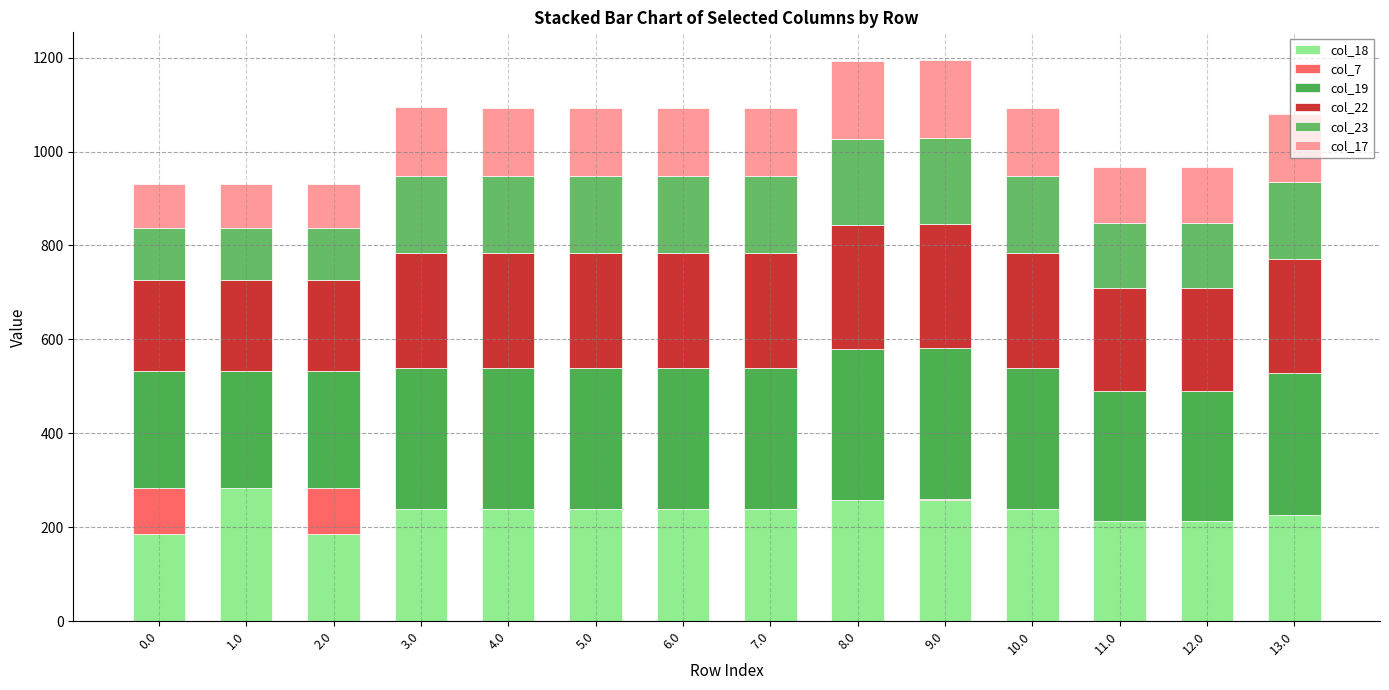

What is the total value across all series at 8.0?

1191.8